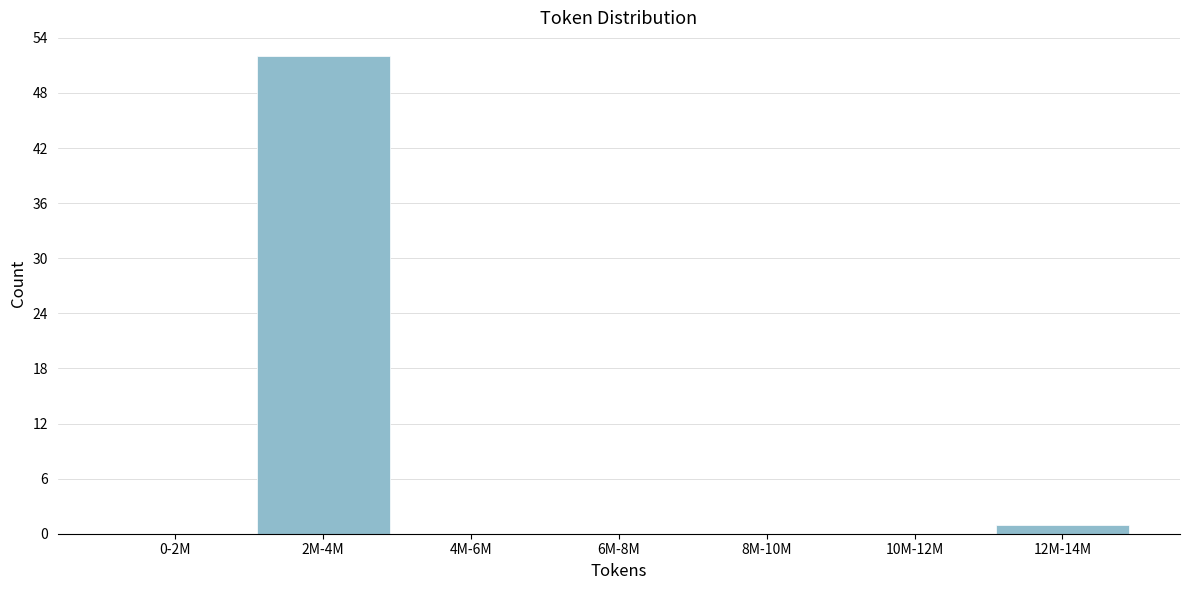

Reading left to right, list all the values displayed in this chart.

0-2M=0	2M-4M=52	4M-6M=0	6M-8M=0	8M-10M=0	10M-12M=0	12M-14M=1